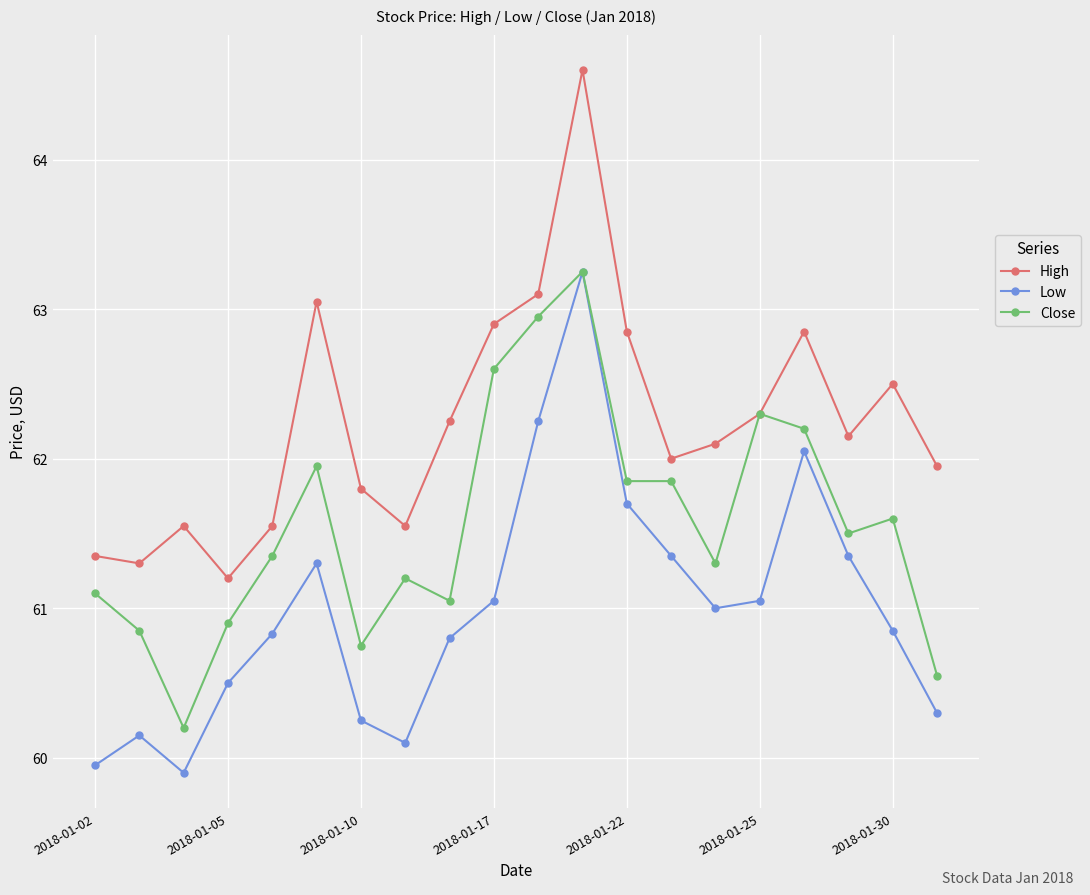

What is the lowest value of the Low series?

59.9